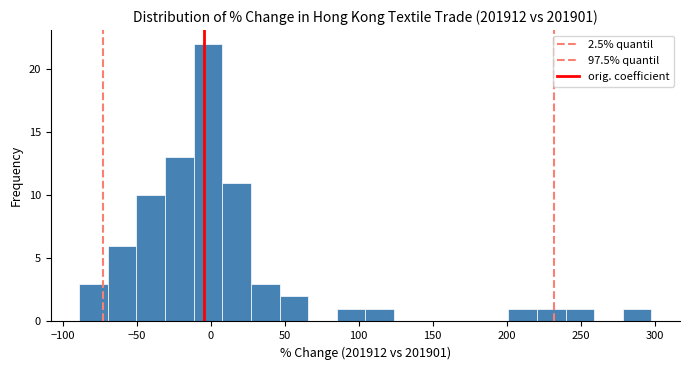

Around what value on the x-axis is the tallest bar? Give the approximate position of its centre, as read against the axis.

0